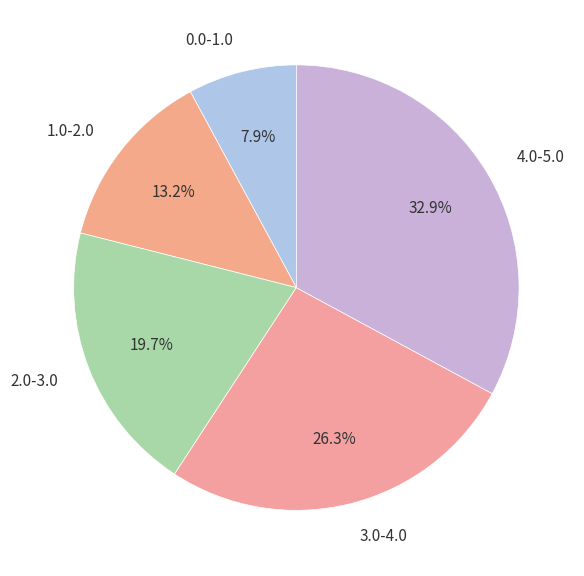

What is the ratio of the value at 2.0-3.0 to the value at 0.0-1.0?

2.5